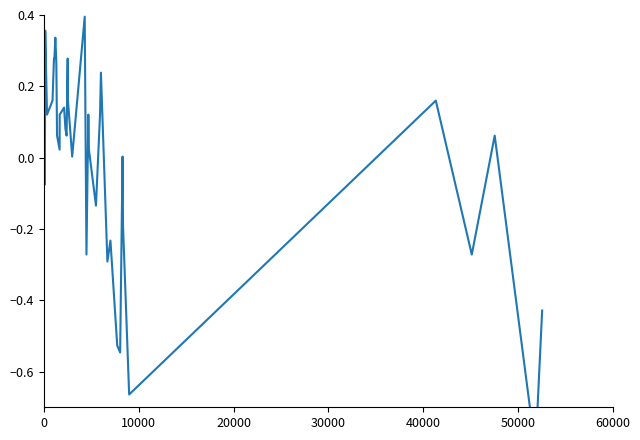

How many values are below zero?

12